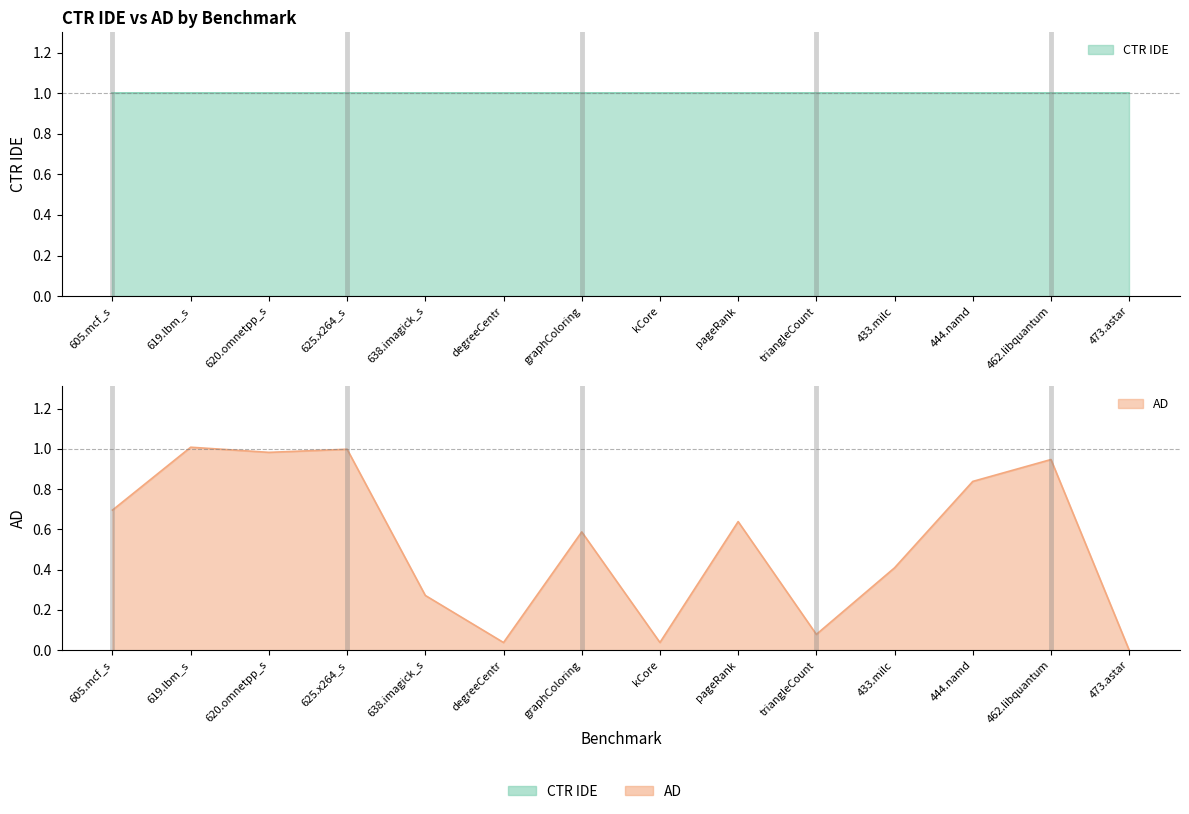

What is the value of the 5th point from the left?

0.3